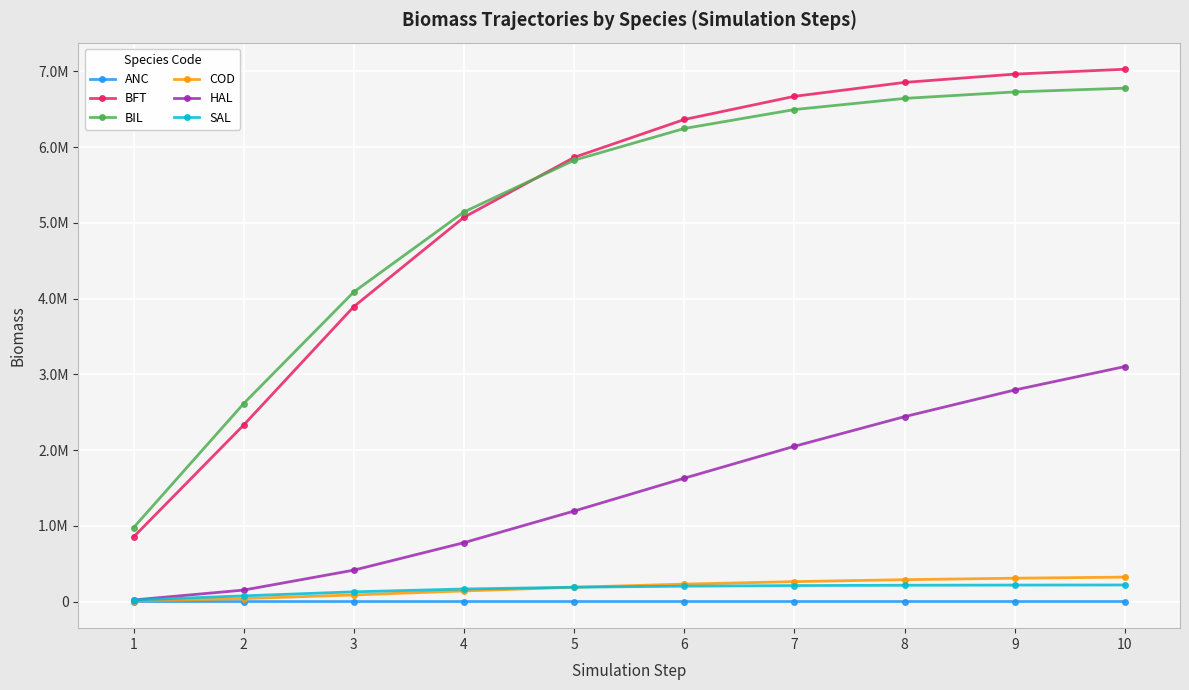

Rank the categories by BIL value from lowest to highest.

1, 2, 3, 4, 5, 6, 7, 8, 9, 10